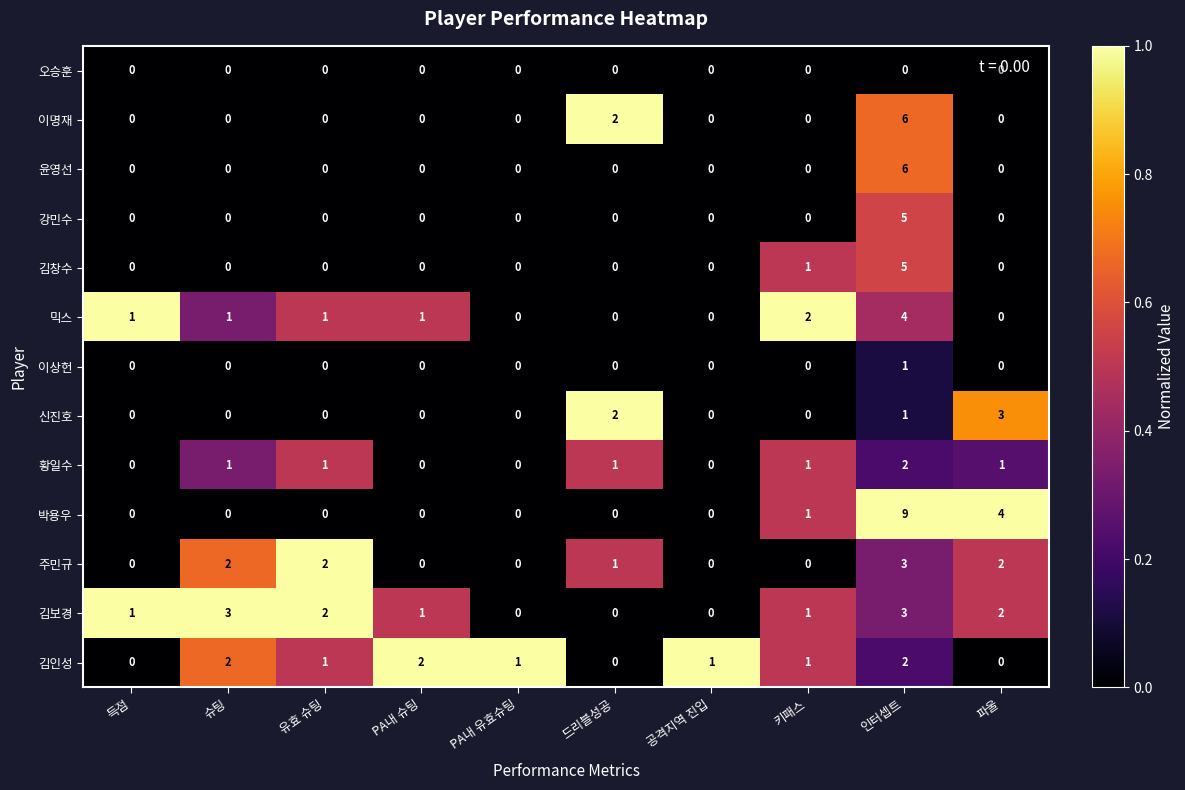

What is the sum of all 윤영선 values?

6